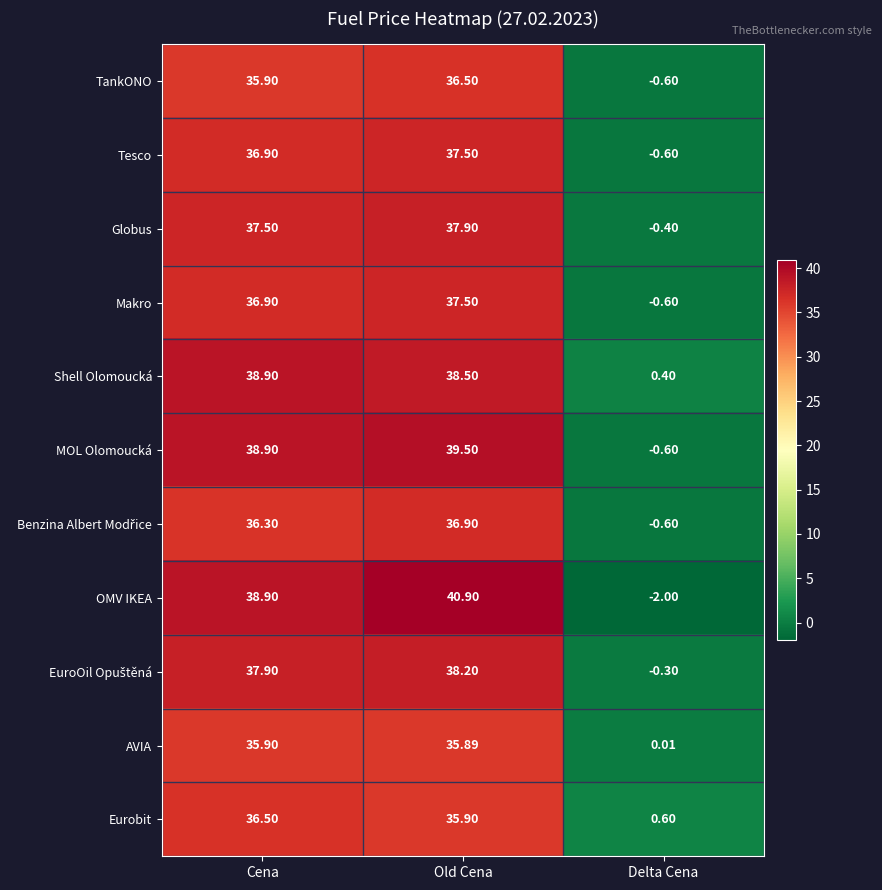

At which label does Tesco reach its peak?

Old Cena